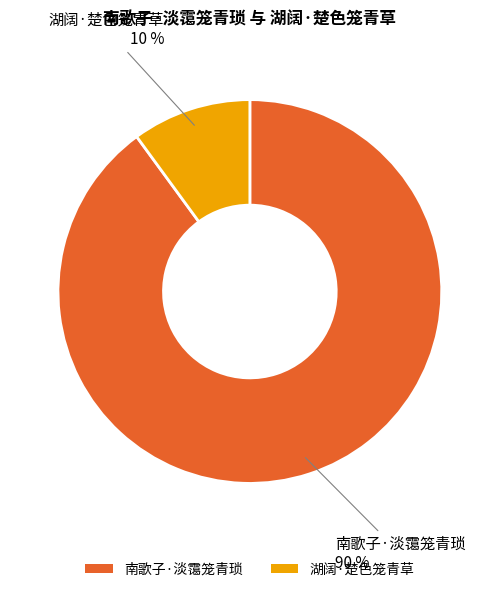

True or false: 湖阔·楚色笼青草 accounts for 10% of the total.

True